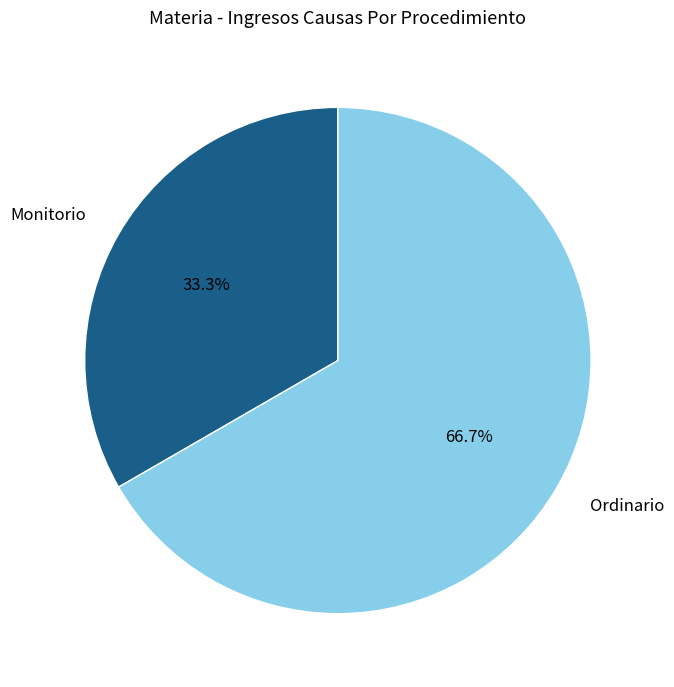

How many segments does this pie chart have?

2